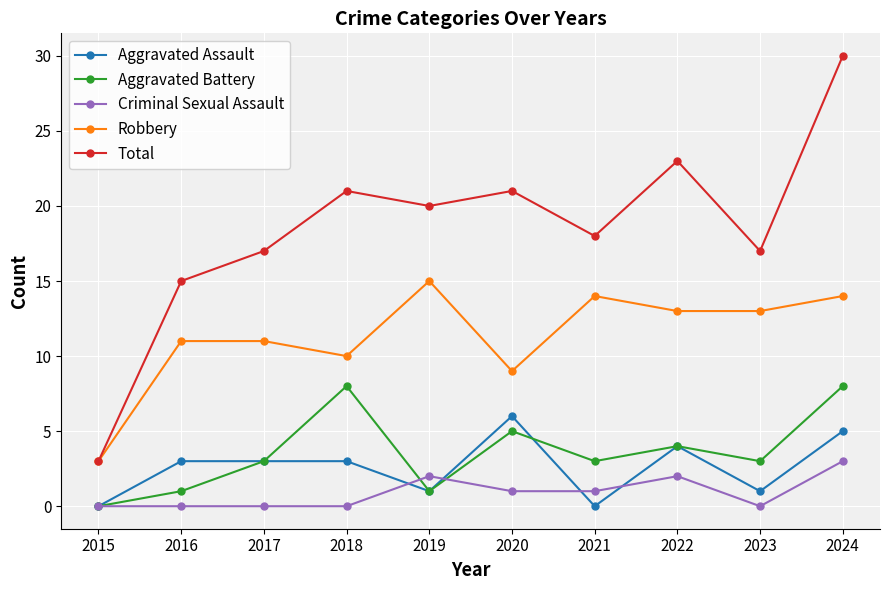

True or false: Total and Aggravated Battery intersect in this chart.

False